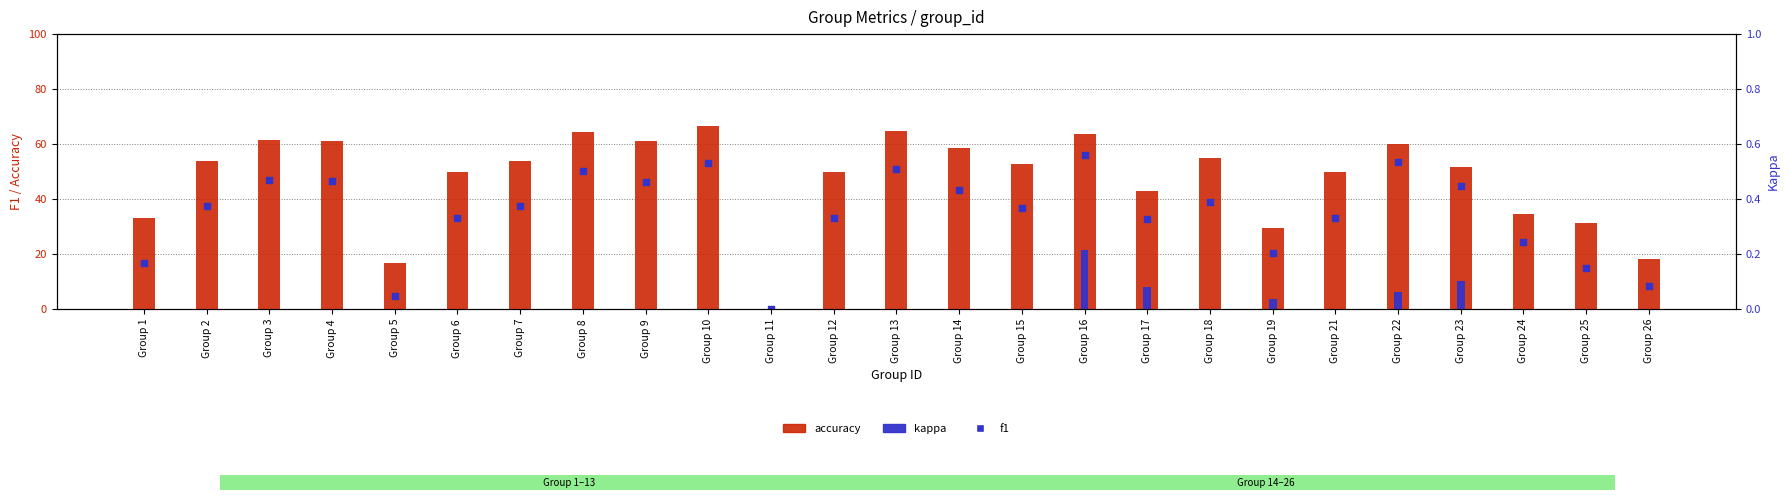

Which series reaches the maximum Y coordinate?

accuracy